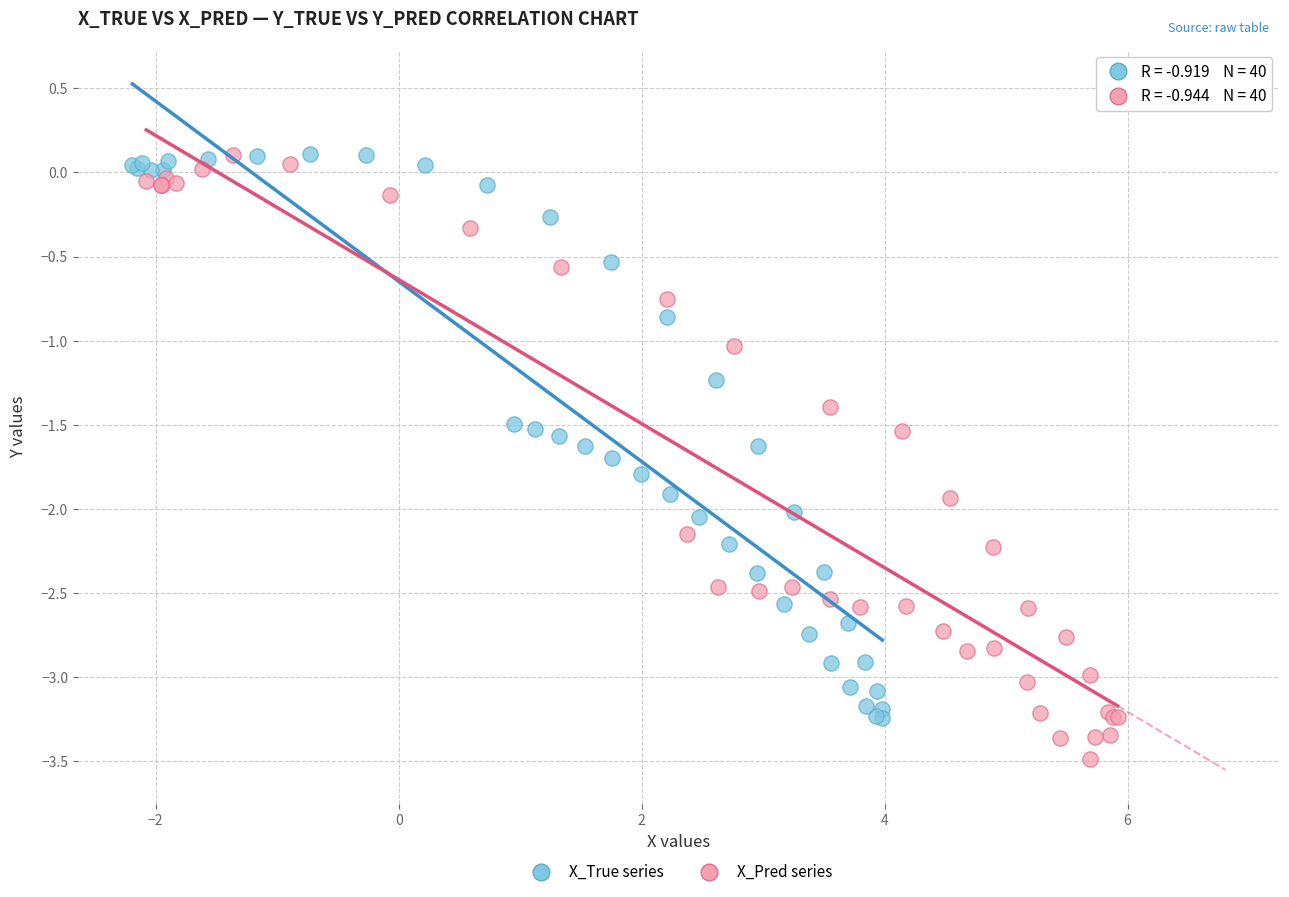

Which series has the largest Y range (max minus min)?

X_Pred series